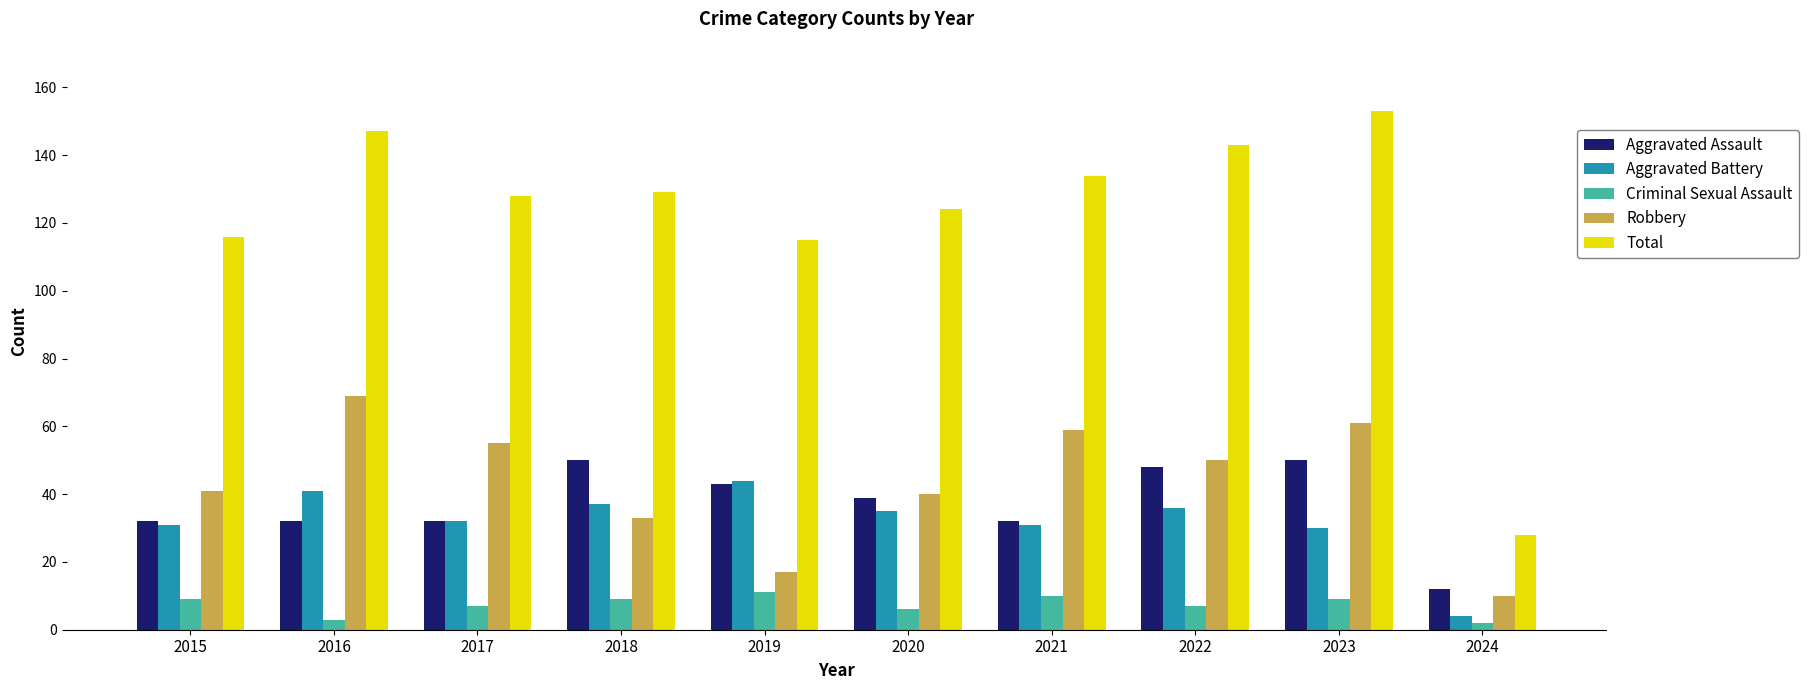

True or false: Total has a value of 129 at 2018.

True